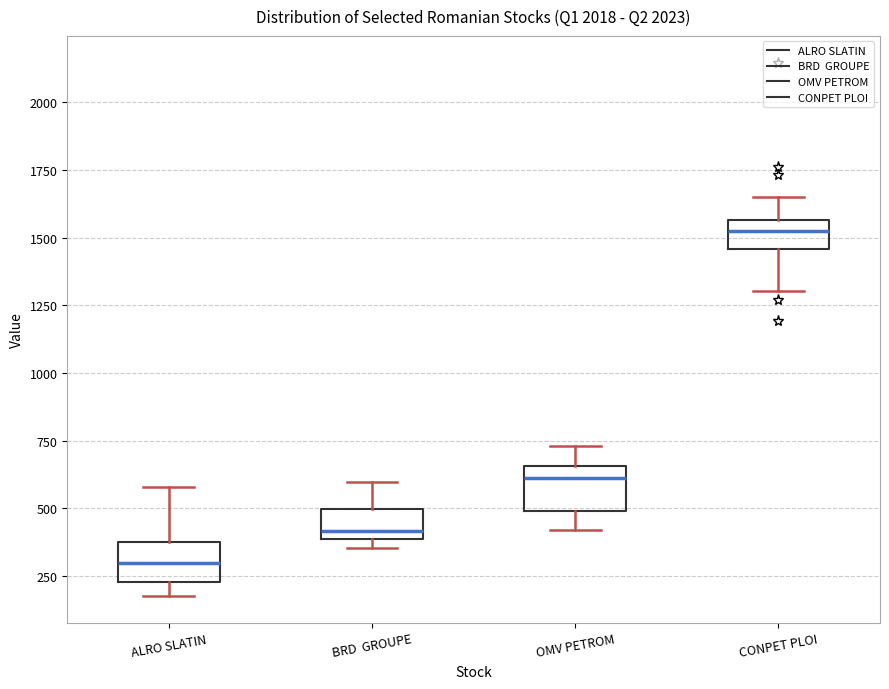

Reading left to right, transcribe this box plot: for each box, give where its median line is, the range the box spans, and where its two whiskers end, as read against the y-axis. The values are not printed on the chart, so give them approximately, as read against the axis.

ALRO SLATIN: median 300, box 250 to 400, whiskers 200 to 600
BRD GROUPE: median 400 (just above the box's lower edge), box 400 to 500, whiskers 350 to 600
OMV PETROM: median 600, box 500 to 650, whiskers 400 to 750
CONPET PLOI: median 1500, box 1450 to 1550, whiskers 1300 to 1650